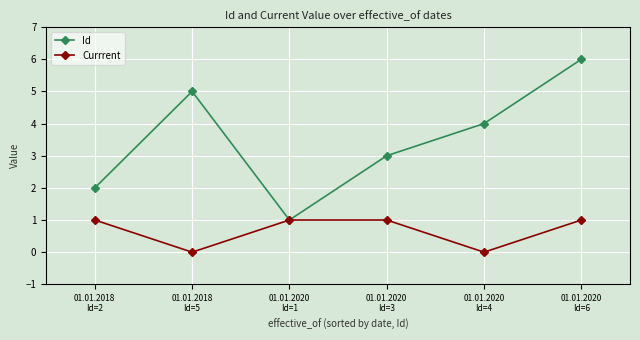

Does the chart display data point markers on the line(s)?

Yes